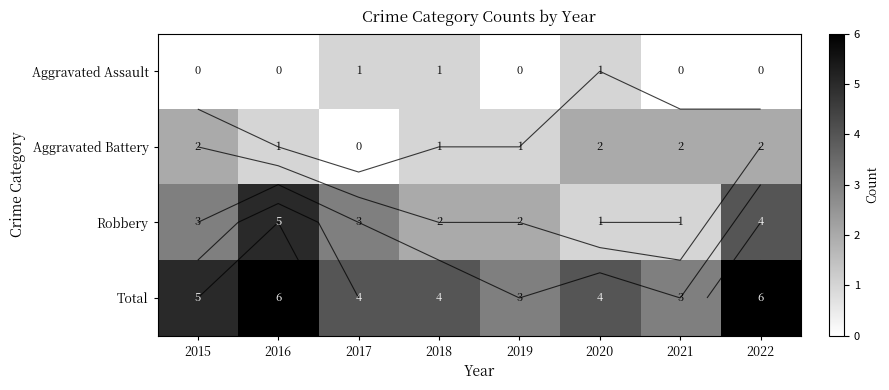

At 2020, list the series in order from smallest to largest.

Aggravated Assault, Robbery, Aggravated Battery, Total